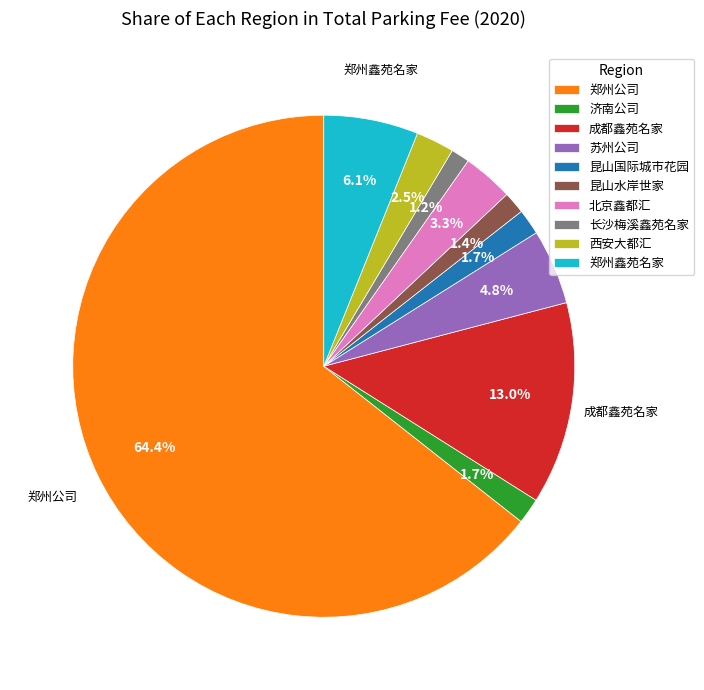

Do 昆山水岸世家 and 济南公司 together represent more than half of the pie?

No